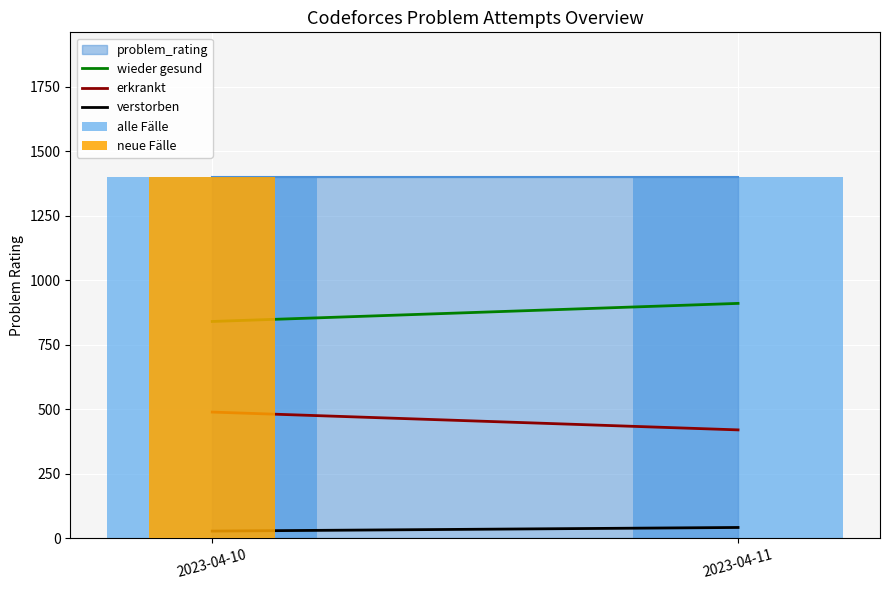

Reading left to right, extract all data points from this chart.

wieder gesund: 840	910
erkrankt: 489	420
verstorben: 28	42
alle Fälle: 1400	1400
neue Fälle: 1400	0